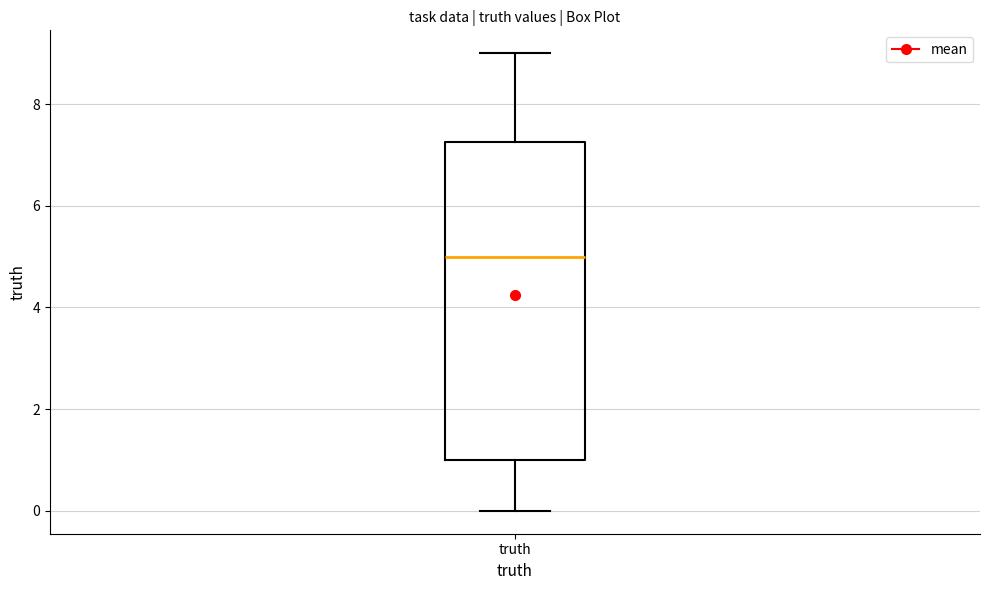

Transcribe this box plot: give where the median line is, the range the box spans, and where the two whiskers end, as read against the y-axis. The values are not printed on the chart, so give them approximately, as read against the axis.

median 5.0, box 1.0 to 7.2, whiskers 0.0 to 9.0